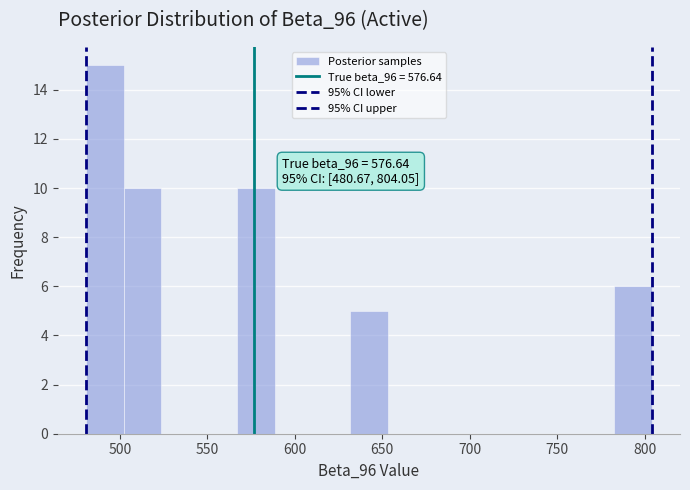

Over which range of the x-axis is the bar tallest?

480 to 500